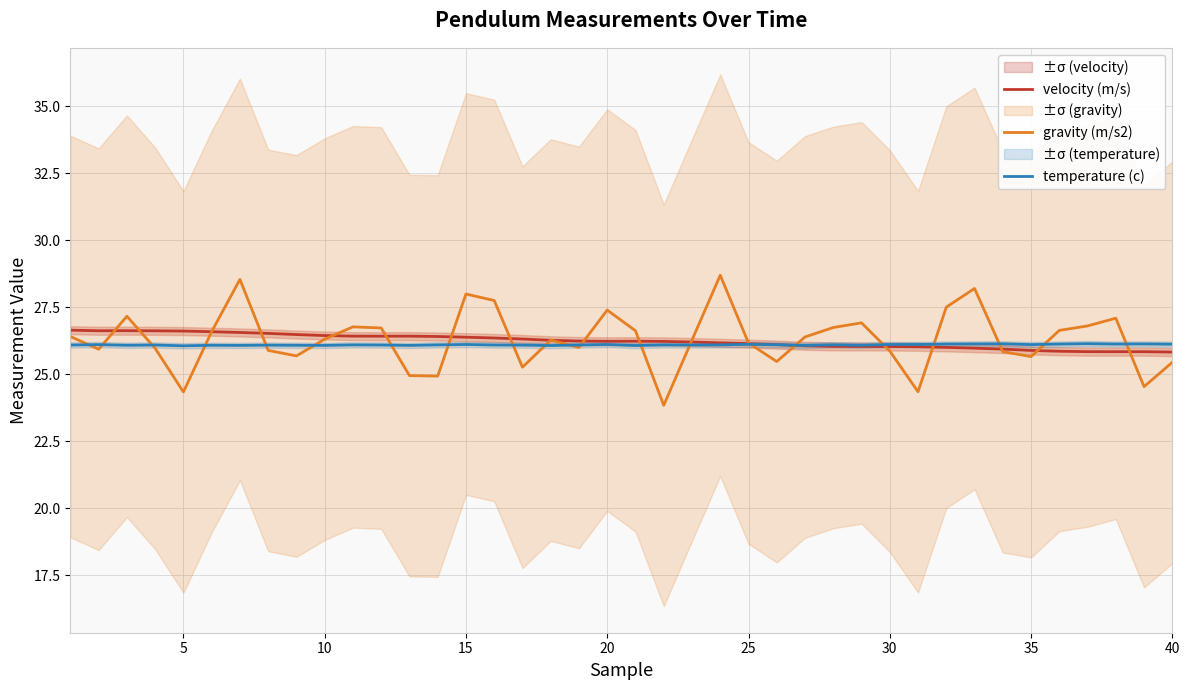

What is the value of the temperature (c) point at the 34th from the left?

26.1